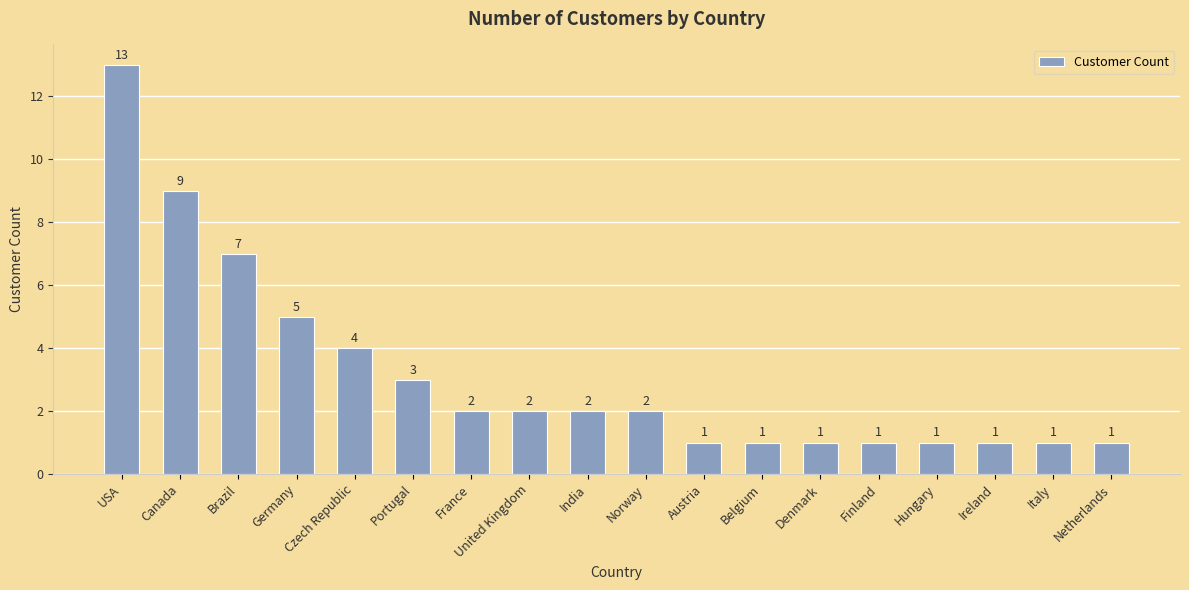

The value at France is 2. True or false?

True